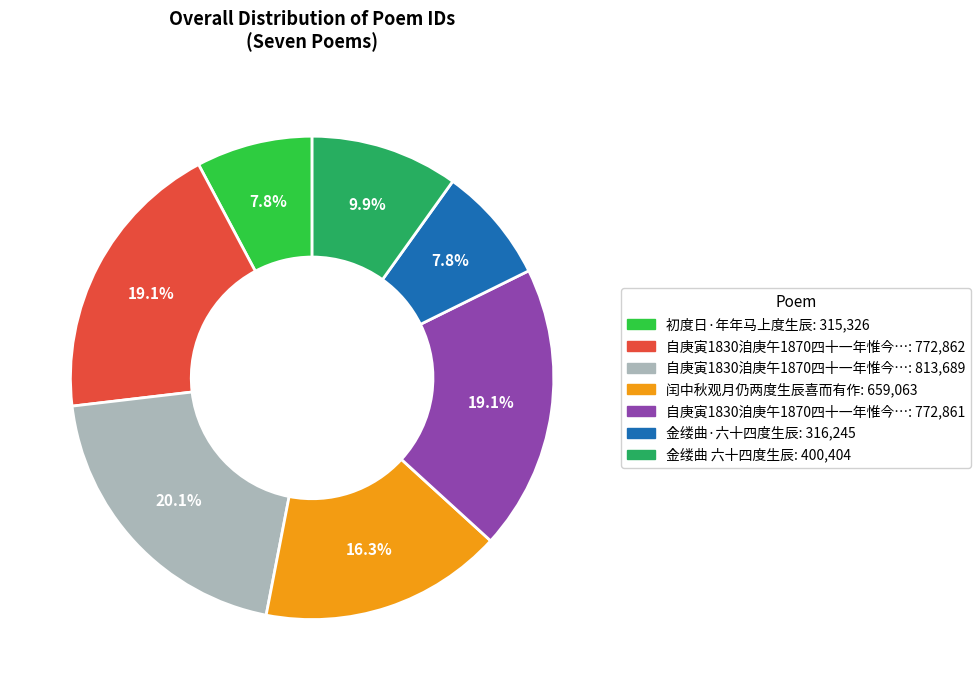

Is there a majority slice in this chart?

No